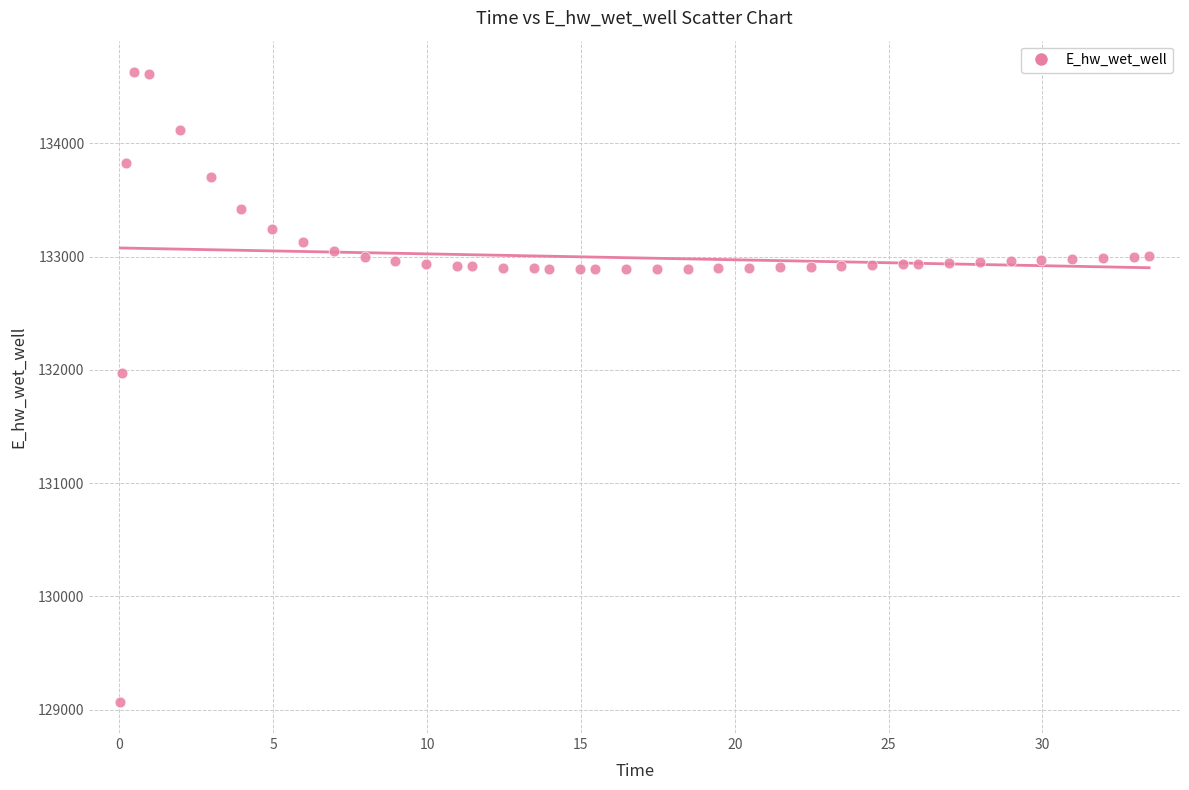

What is the range of Y values (max minus min)?

5557.7